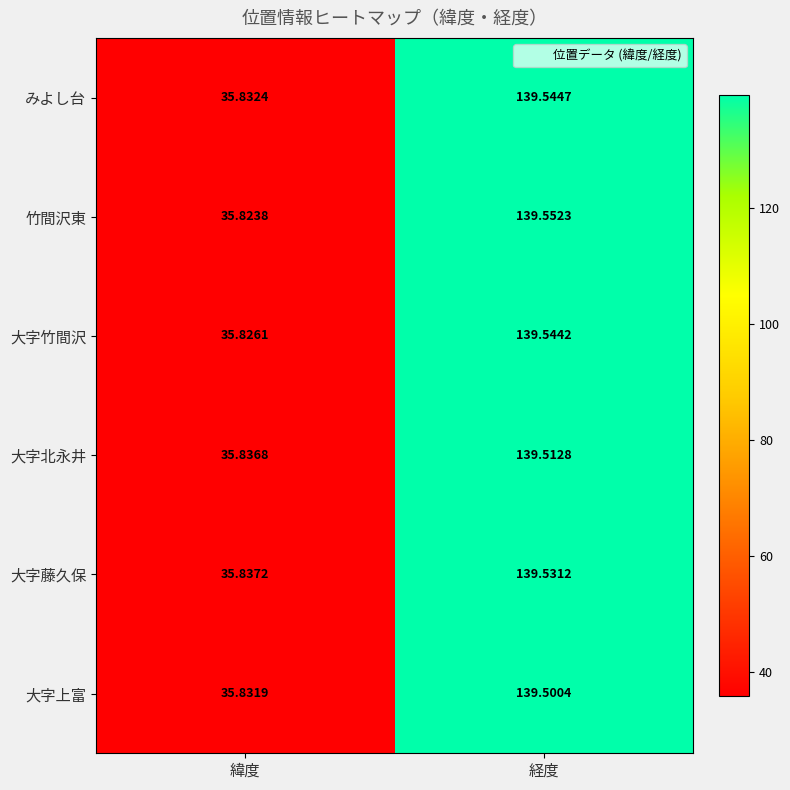

Is the value of 大字北永井 at 緯度 greater than the value of みよし台 at 経度?

No